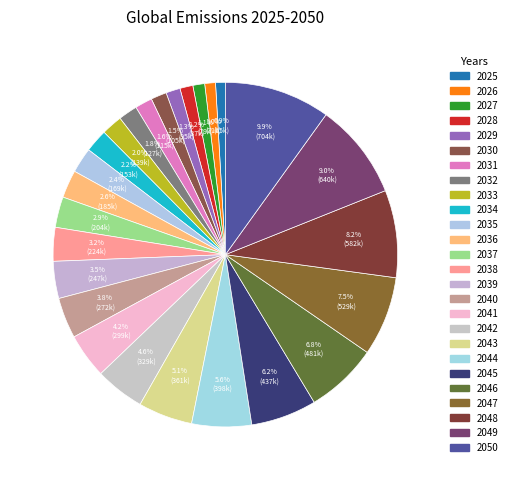

Does any single category account for the majority?

No